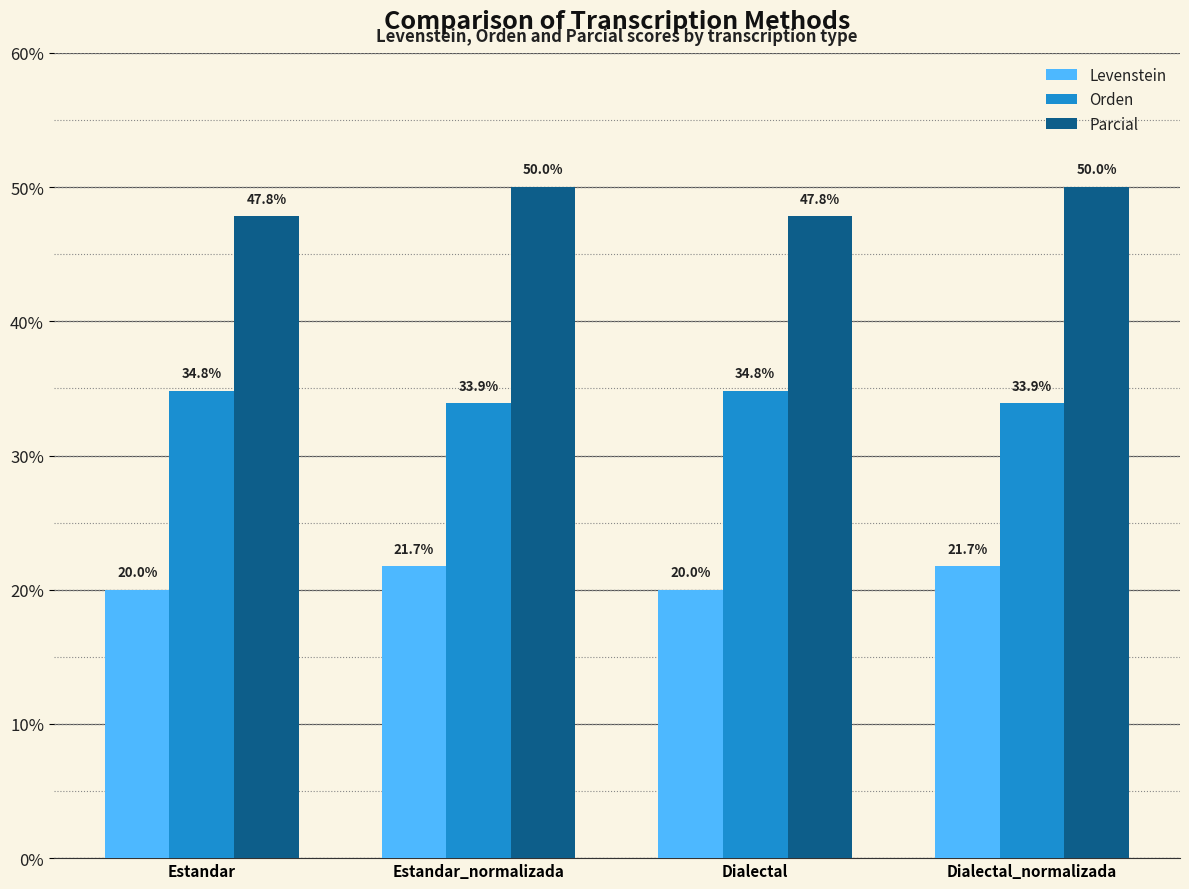

What is the minimum value shown in the chart?

20.0